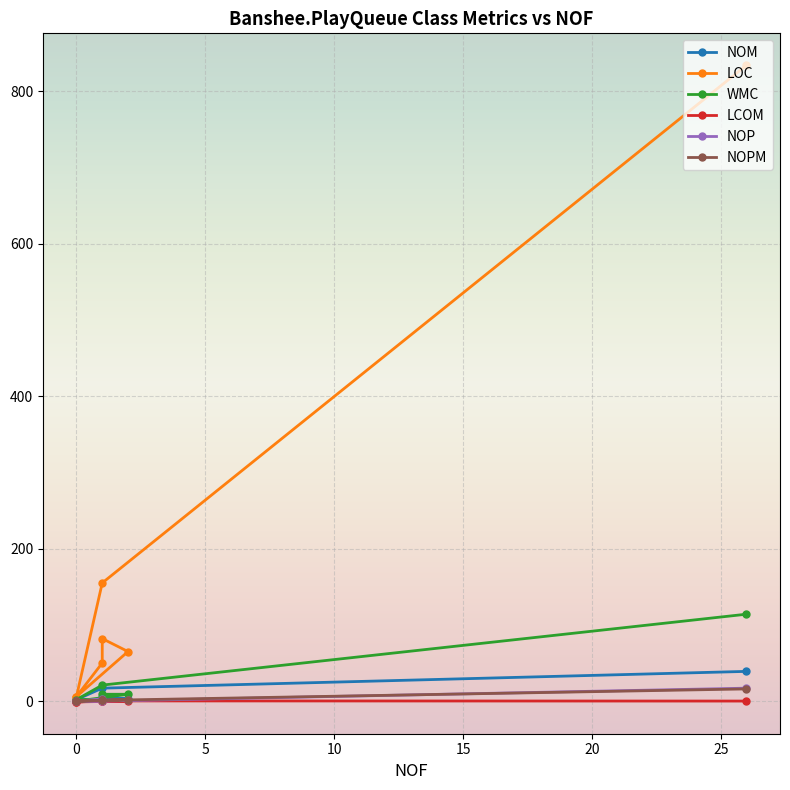

What is the difference between the maximum and minimum values in the NOP series?

17.0